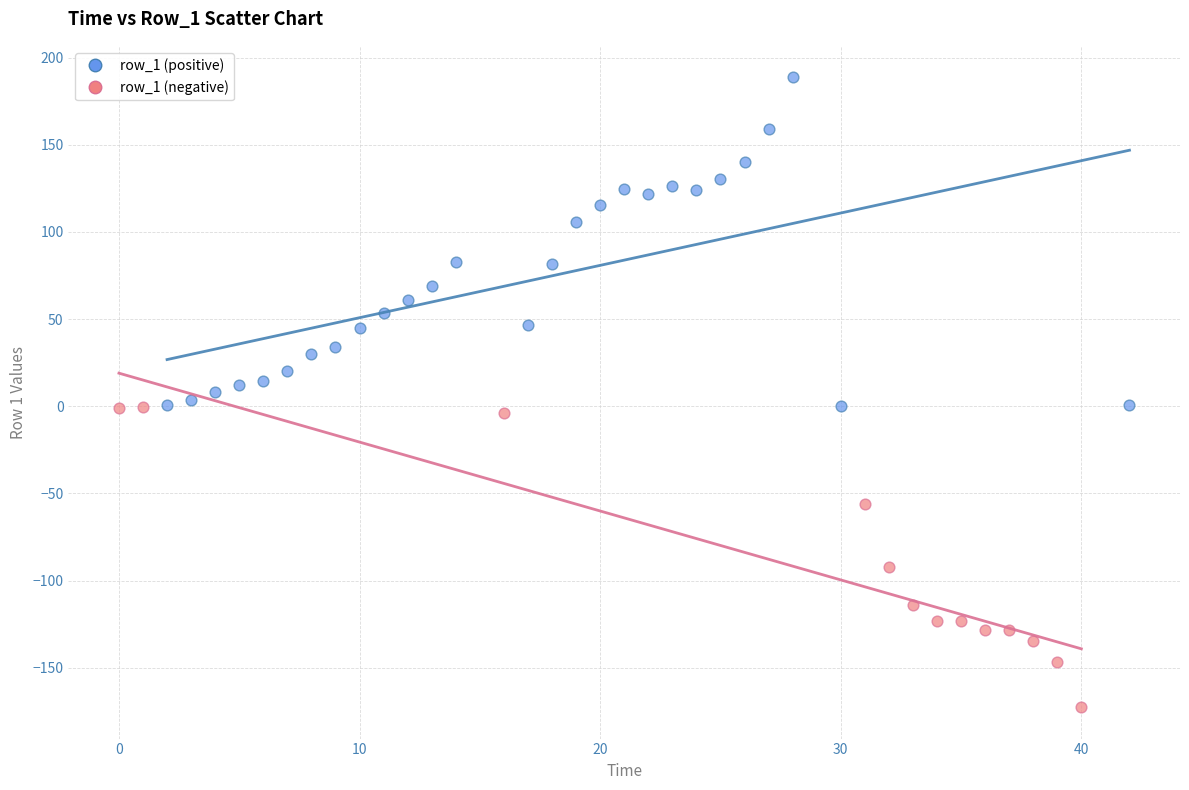

Which series reaches the maximum Y coordinate?

row_1 (positive)